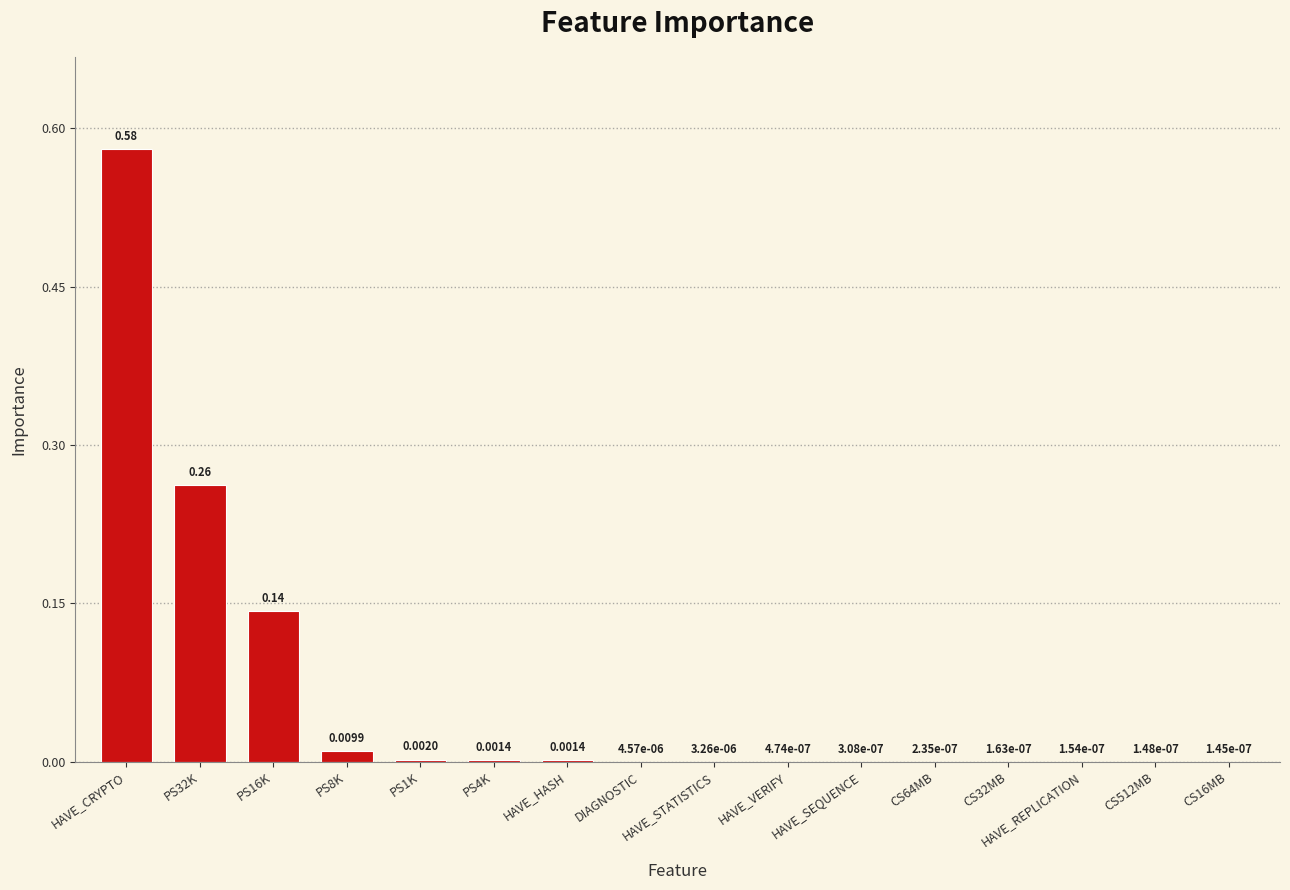

What is the change in value from PS32K to PS1K?

-0.3